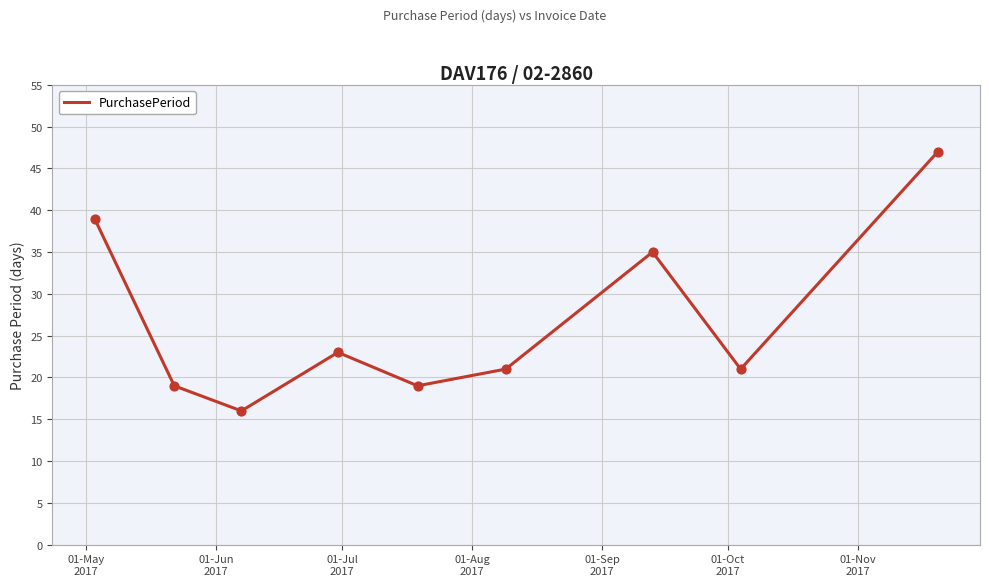

What is the smallest value displayed?

16